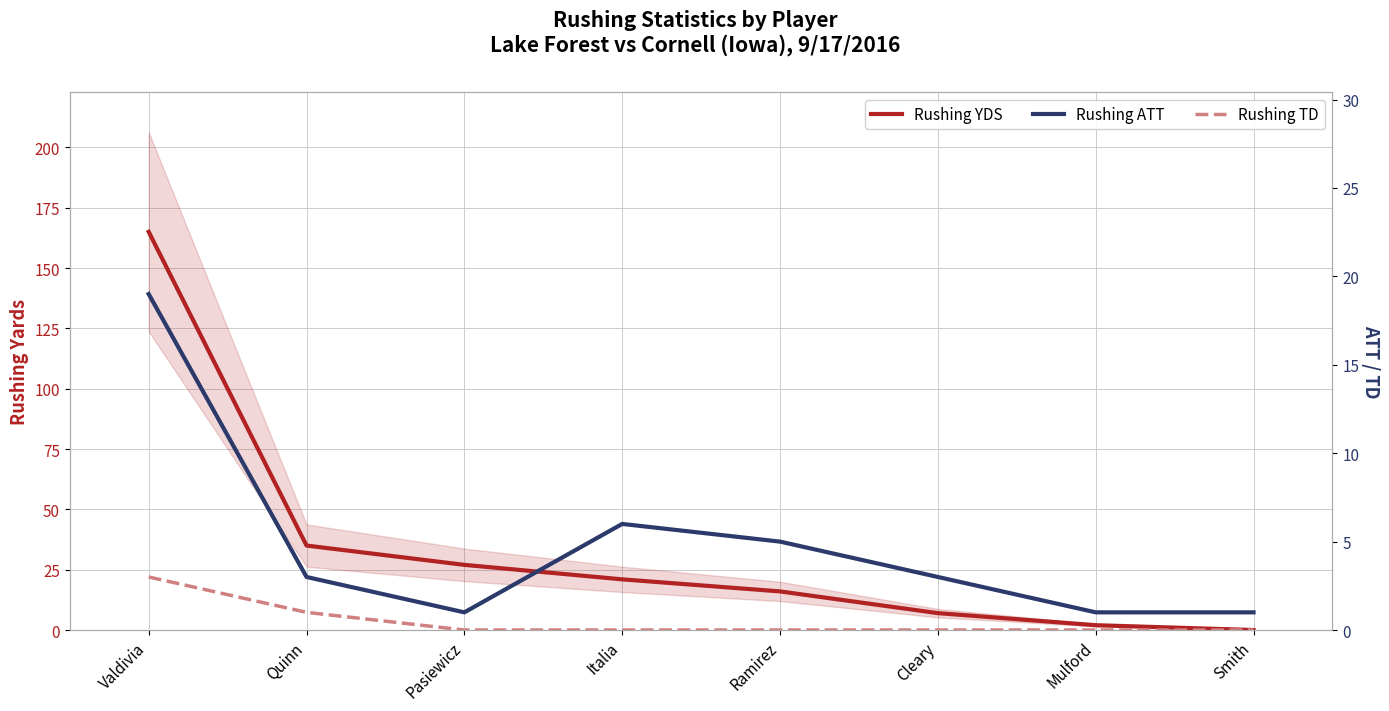

At which category does Rushing ATT reach its first local peak?

Italia